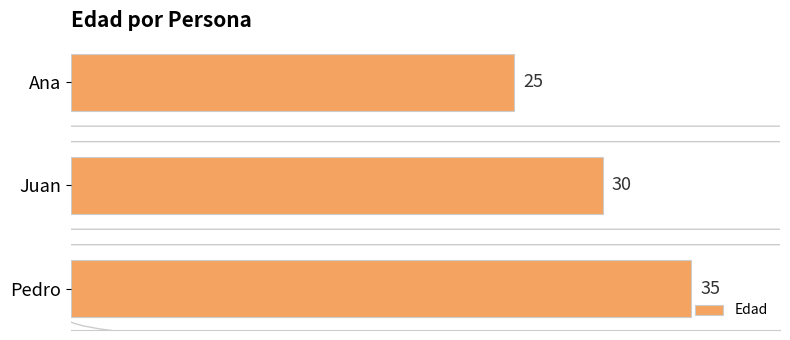

List the labels in order of value, largest first.

Pedro, Juan, Ana